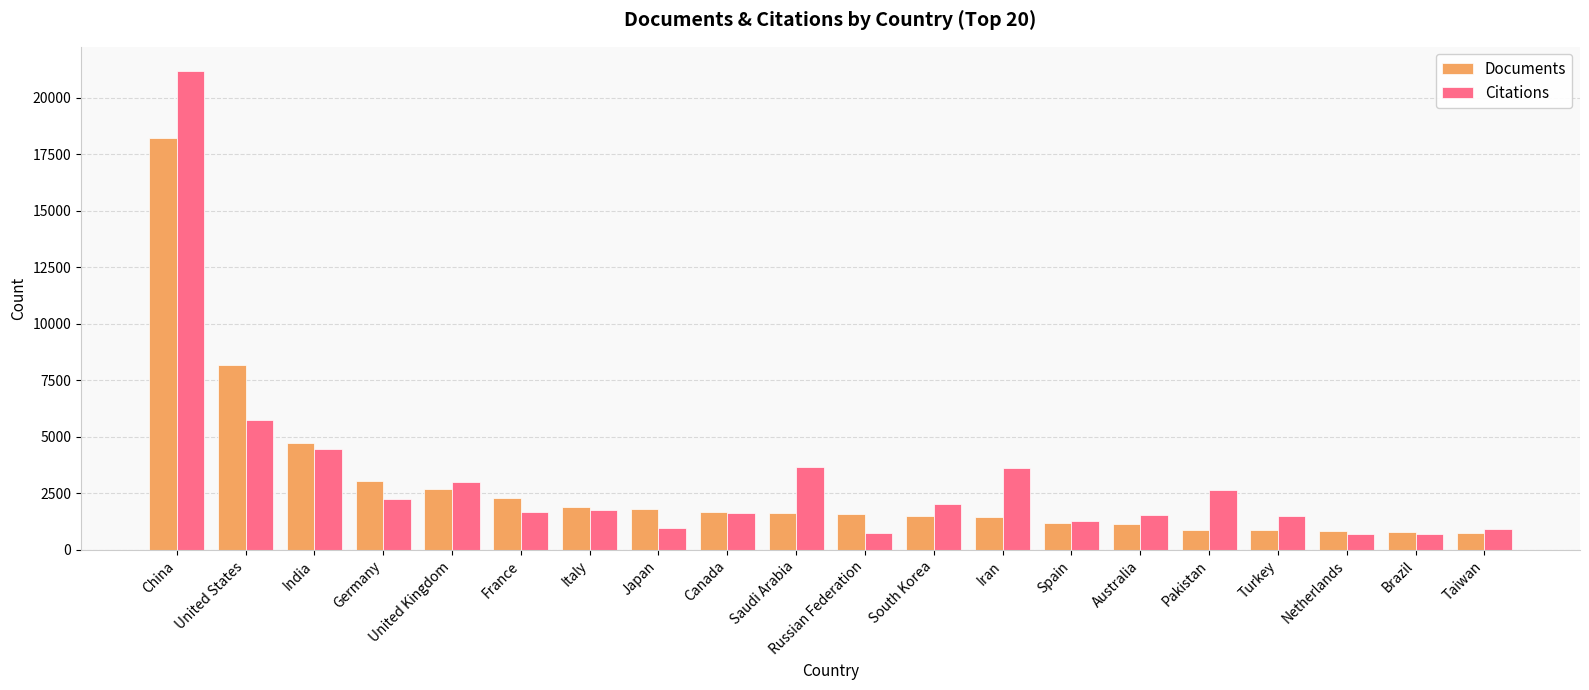

What is the value of the Citations bar at the 2nd from the left?

5769